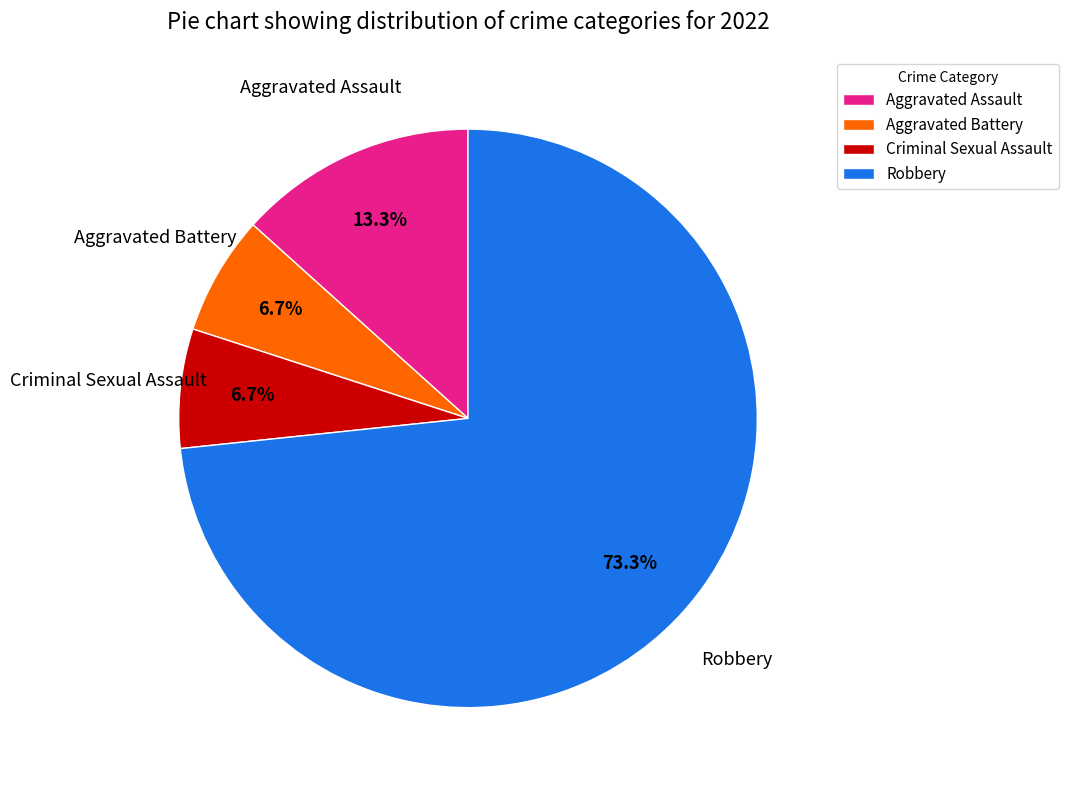

What is the total percentage of Criminal Sexual Assault and Aggravated Assault?

20.0%